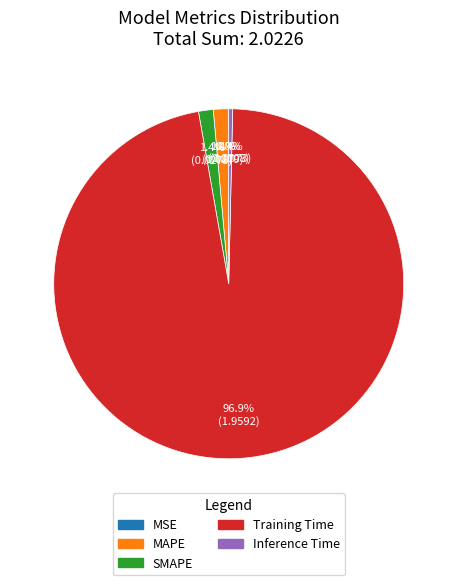

Is there a majority slice in this chart?

Yes